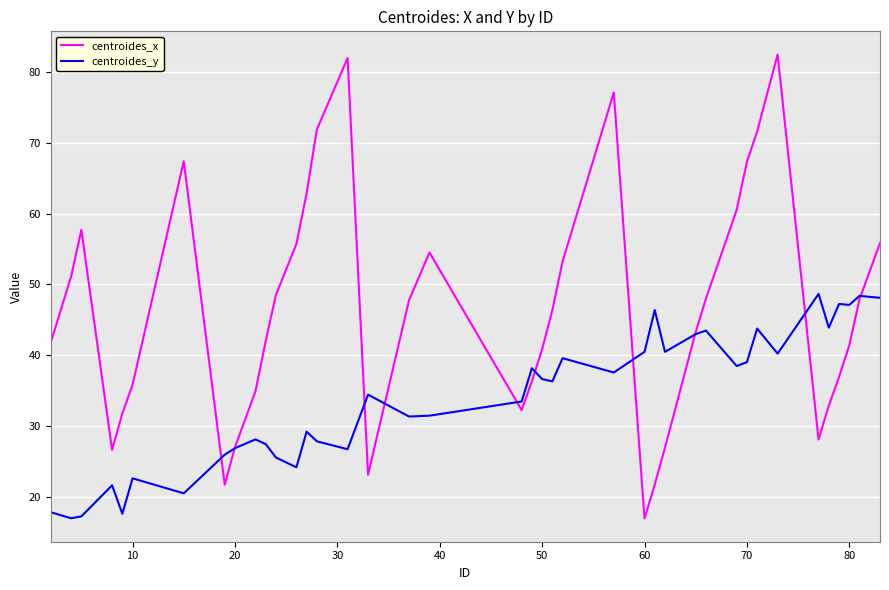

Which series has the largest total across all categories?

centroides_x